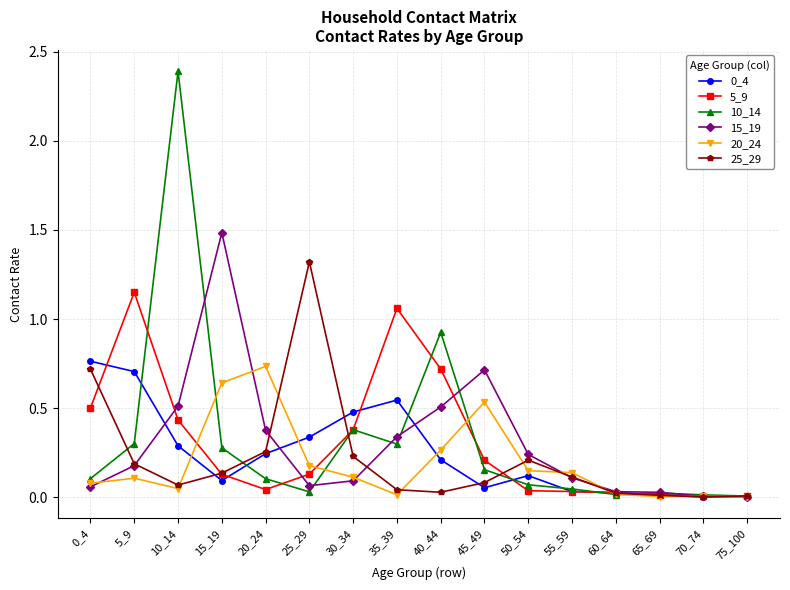

Which category has the highest value in the 5_9 series?

5_9